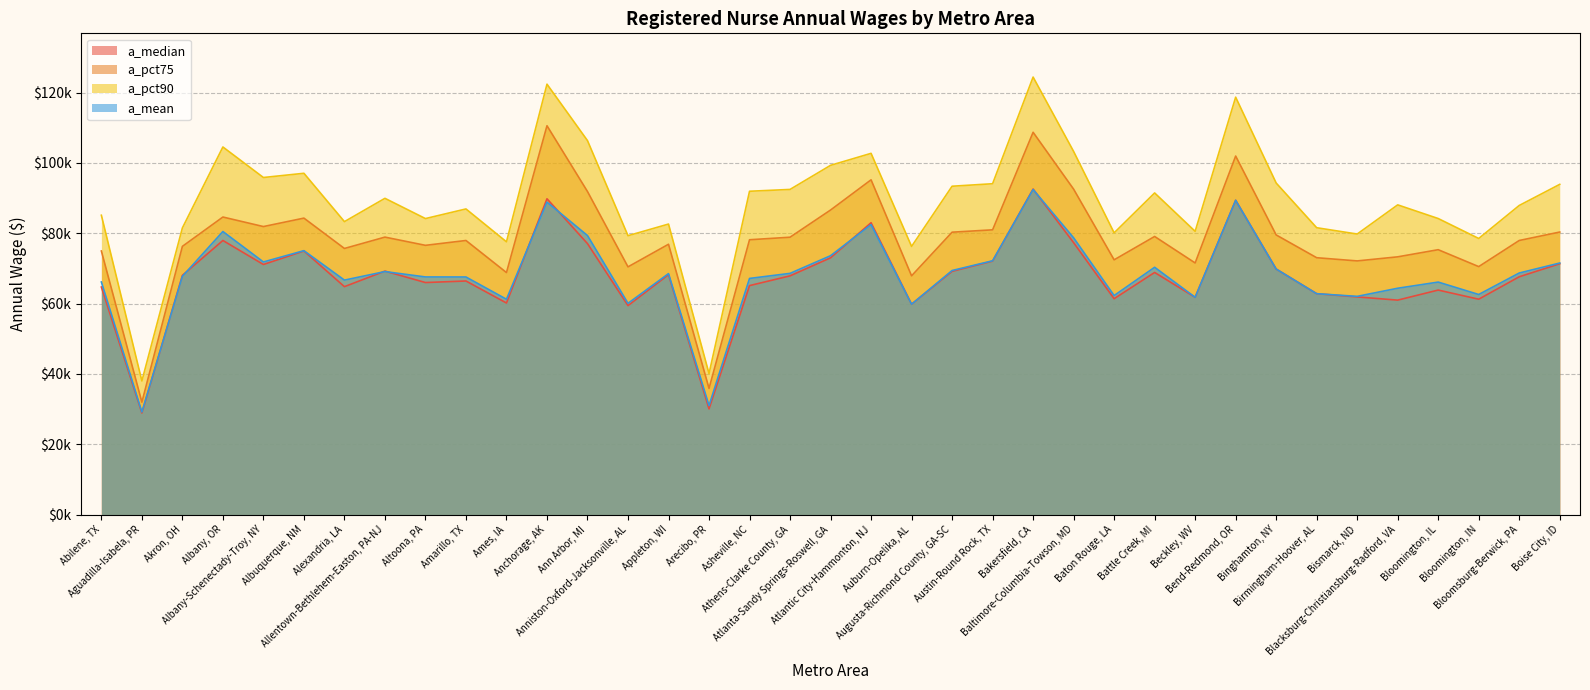

List the labels in order of a_pct90 value, largest first.

Bakersfield, CA, Anchorage, AK, Bend-Redmond, OR, Ann Arbor, MI, Albany, OR, Baltimore-Columbia-Towson, MD, Atlantic City-Hammonton, NJ, Atlanta-Sandy Springs-Roswell, GA, Albuquerque, NM, Albany-Schenectady-Troy, NY, Binghamton, NY, Austin-Round Rock, TX, Boise City, ID, Augusta-Richmond County, GA-SC, Athens-Clarke County, GA, Asheville, NC, Battle Creek, MI, Allentown-Bethlehem-Easton, PA-NJ, Blacksburg-Christiansburg-Radford, VA, Bloomsburg-Berwick, PA, Amarillo, TX, Abilene, TX, Bloomington, IL, Altoona, PA, Alexandria, LA, Appleton, WI, Birmingham-Hoover, AL, Akron, OH, Beckley, WV, Baton Rouge, LA, Bismarck, ND, Anniston-Oxford-Jacksonville, AL, Bloomington, IN, Ames, IA, Auburn-Opelika, AL, Arecibo, PR, Aguadilla-Isabela, PR